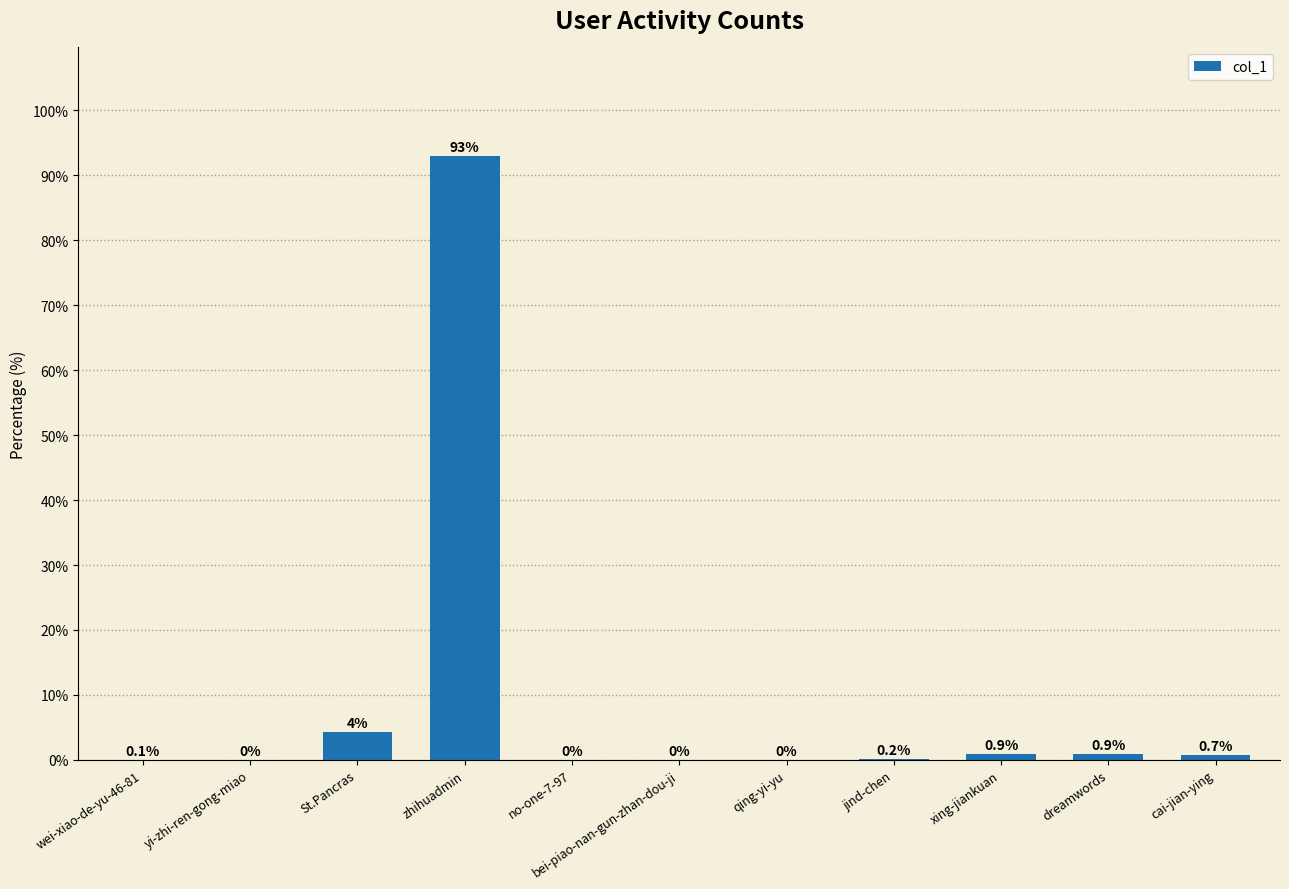

What is the sum of all values?

100.0